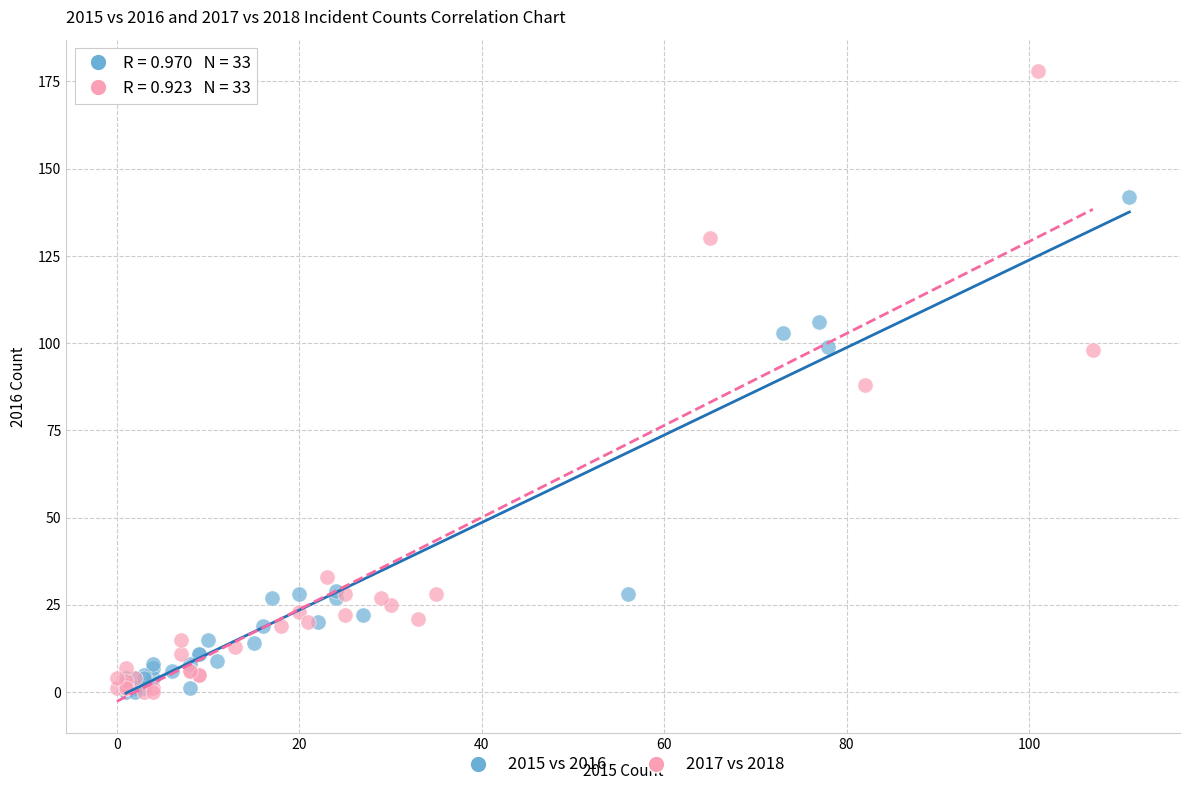

Which series has the largest Y range (max minus min)?

2017 vs 2018